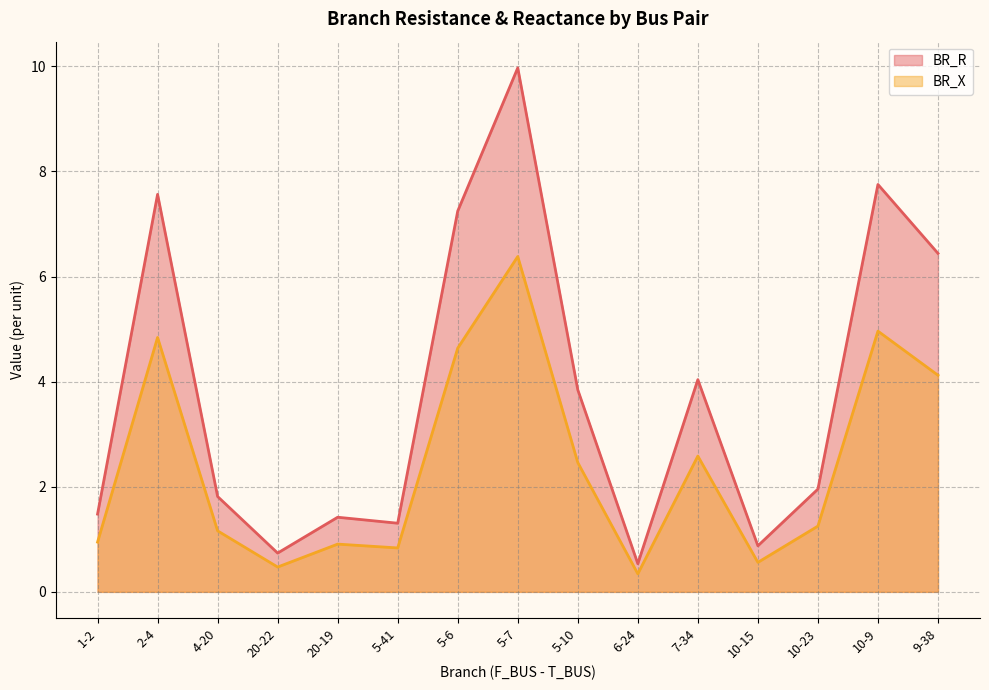

Which series changed the most between 4-20 and 10-9?

BR_R